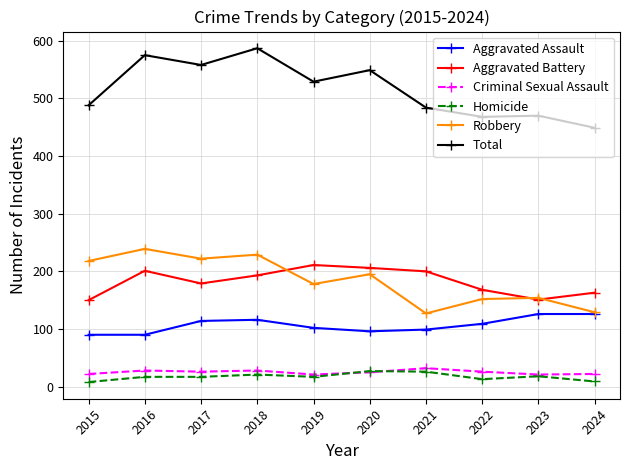

Where is the first local maximum for Aggravated Battery?

2016